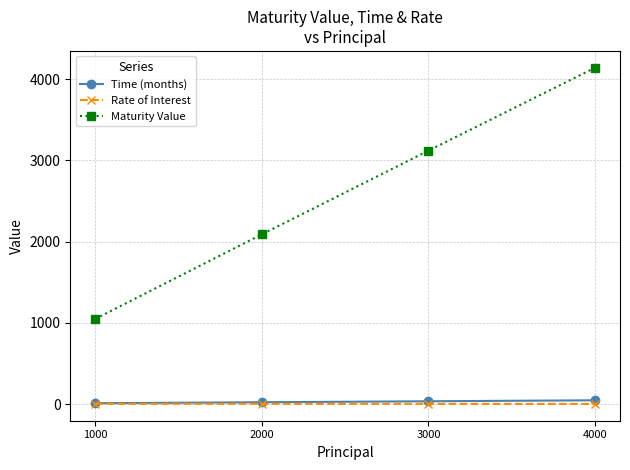

What is the value of the Rate of Interest point at the 3rd from the left?

4.0